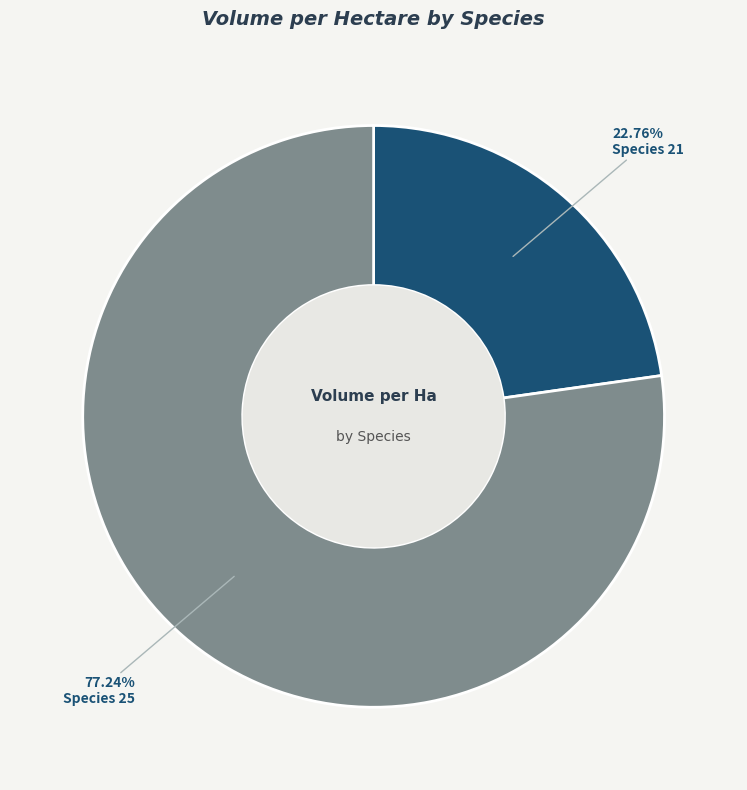

Which has a higher value, Species 21 or Species 25?

Species 25